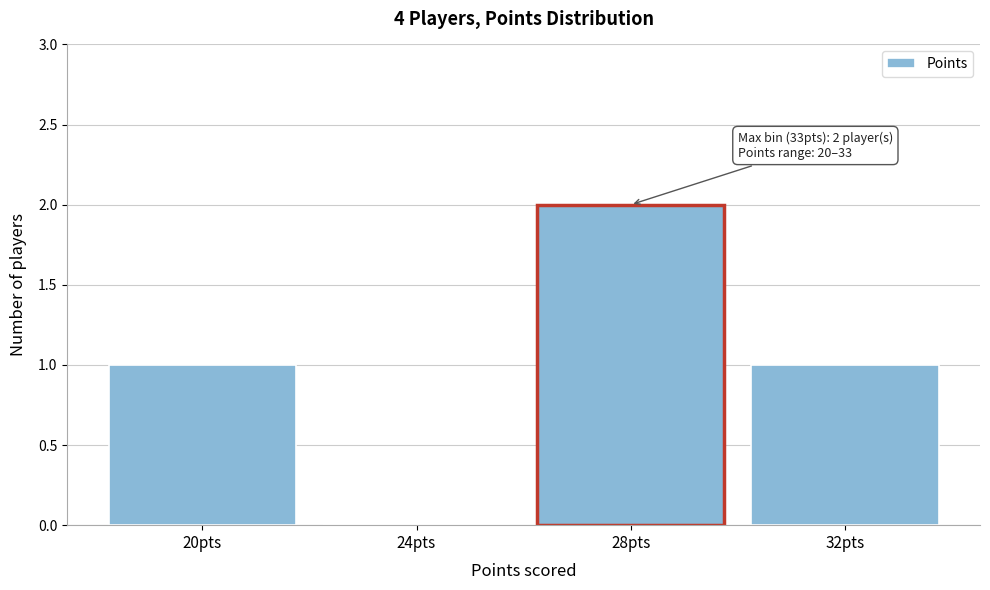

Reading right to left, what are all the values shown in this chart?

32pts=1	28pts=2	24pts=0	20pts=1